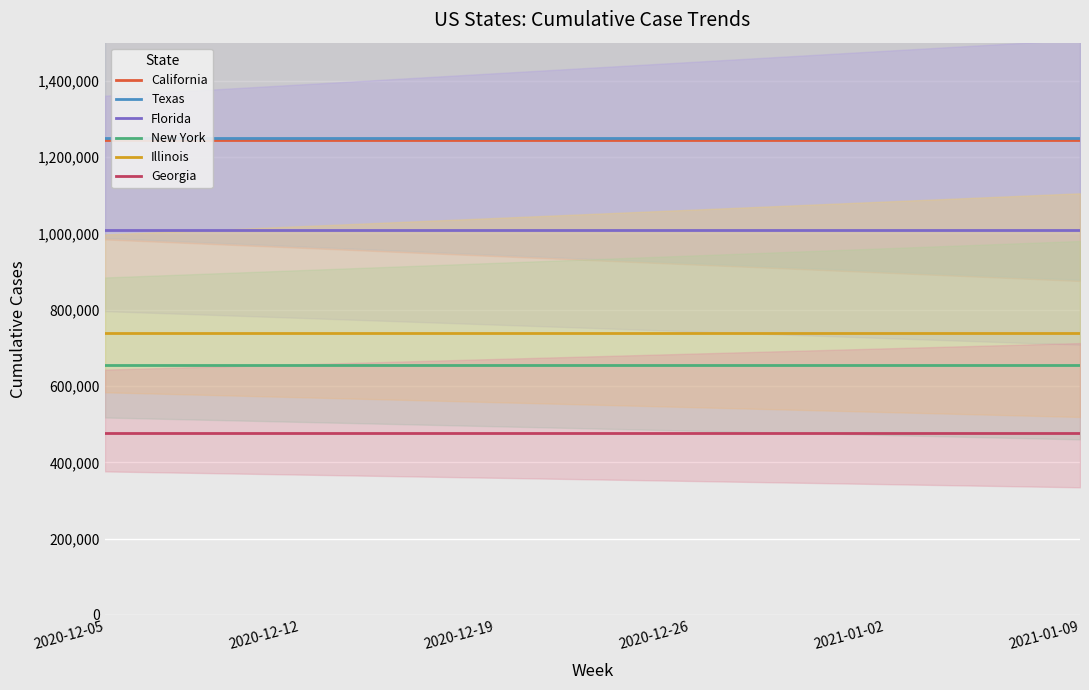

Between 2020-12-26 and 2021-01-02, which series saw the biggest shift?

California